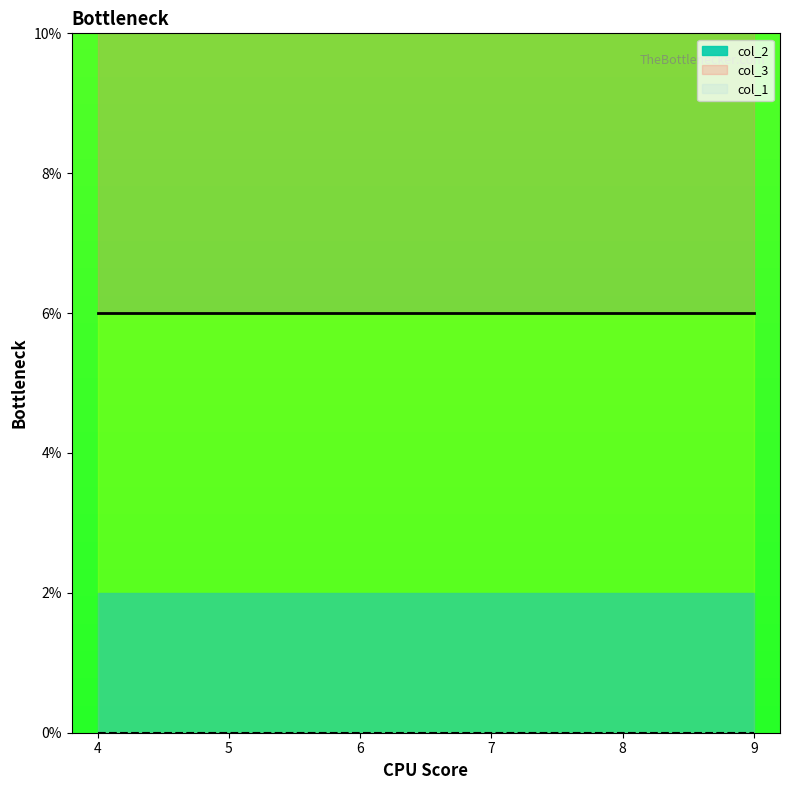

What is the value of the col_3 point at the 1st from the left?

6